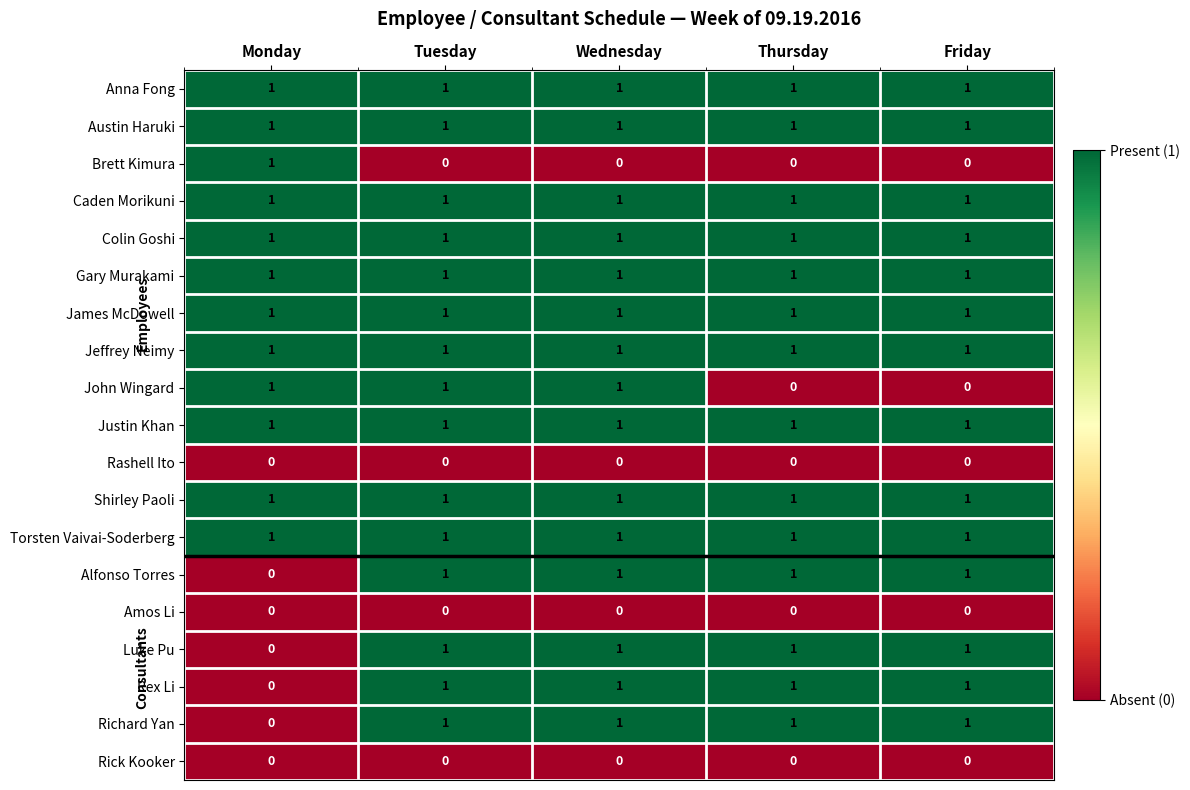

At how many categories does at least one series exceed 0?

5